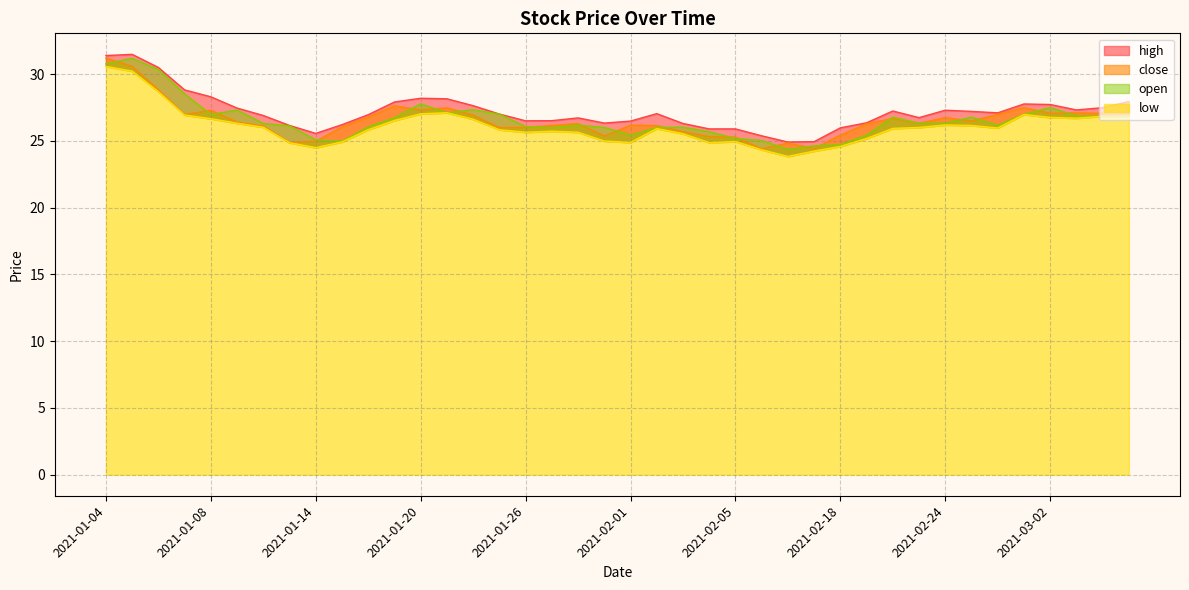

What are all the series names shown in the legend?

high, close, low, open